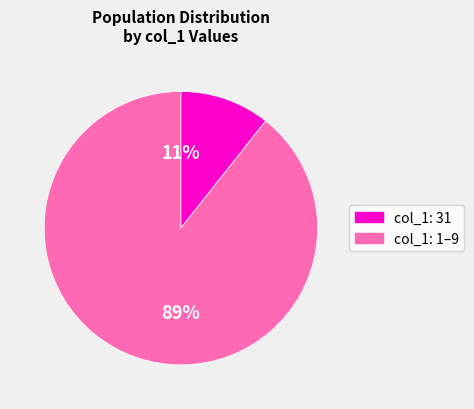

Is there any slice that represents more than half of the pie?

Yes